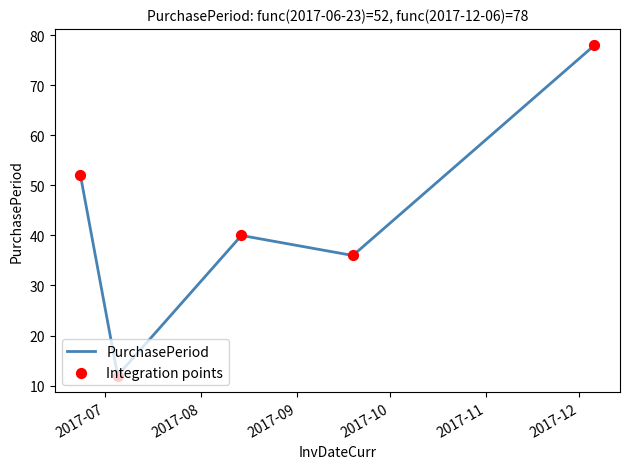

What is the smallest value displayed?

12